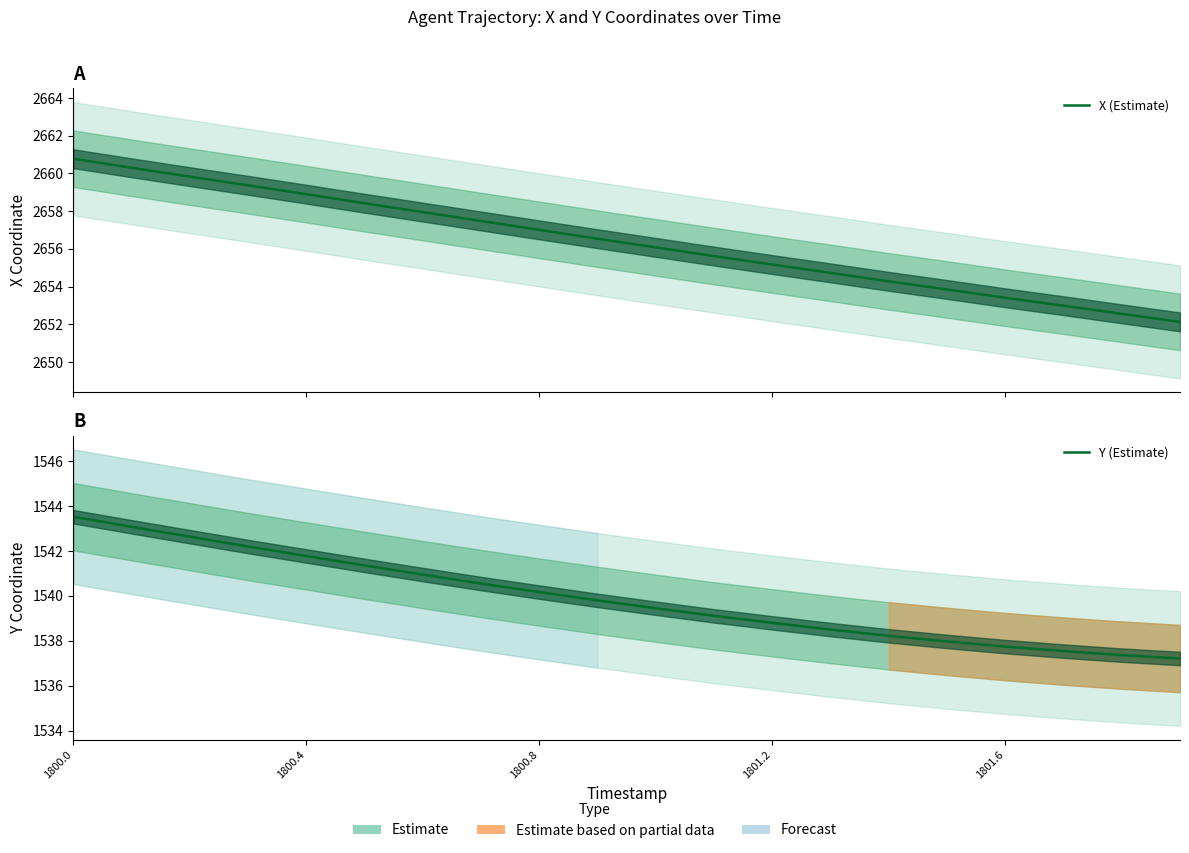

List the series in order of their peak value, lowest first.

Y (Estimate), X (Estimate)